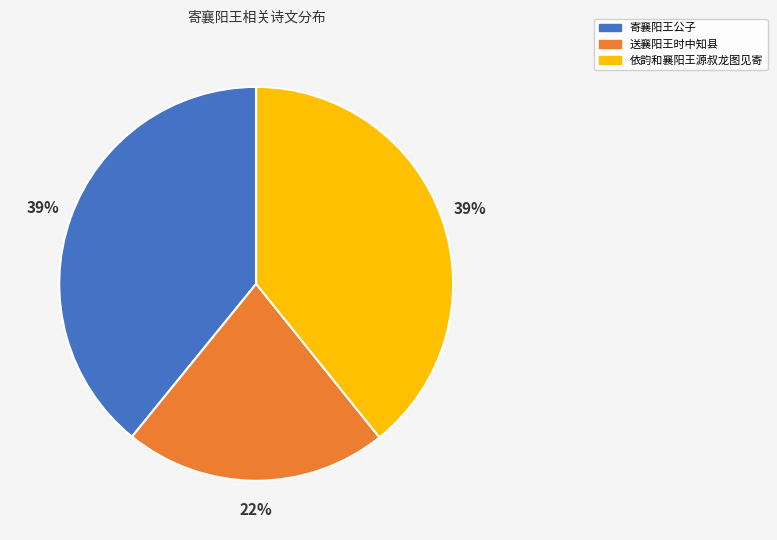

Does any single category account for the majority?

No